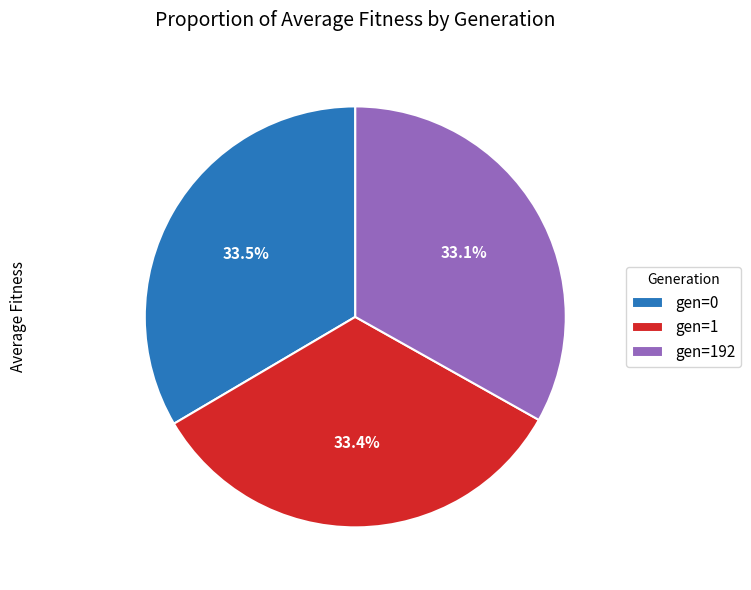

What is the ratio of the value at gen=1 to the value at gen=192?

1.0